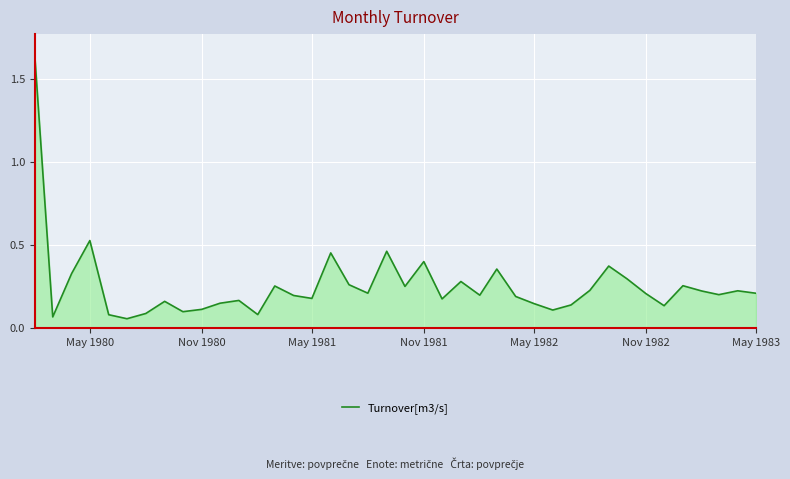

What is the difference between the maximum and minimum values?

1.6